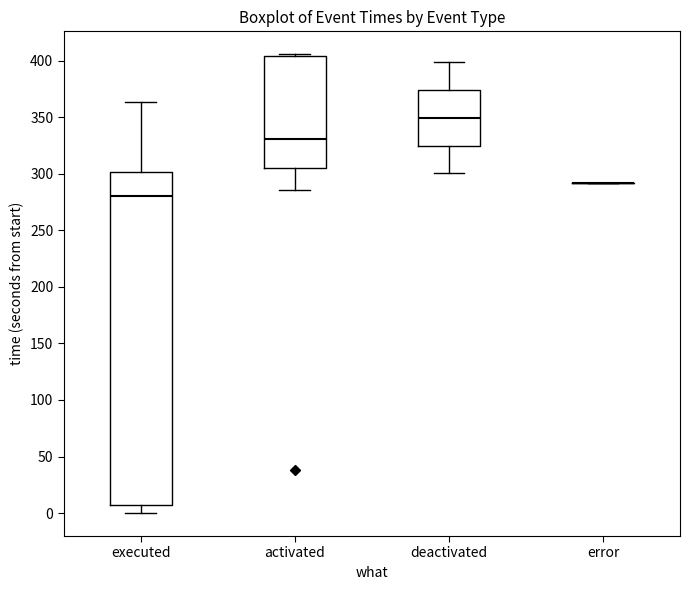

Reading left to right, read every box against the y-axis: the position of its median line, the range the box covers, and the ends of its whiskers. The values are not printed on the chart, so give them approximately, as read against the axis.

executed: median 280, box 5 to 300, whiskers 0 to 365
activated: median 330, box 305 to 405, whiskers 285 to 405 (just above the box's upper edge)
deactivated: median 350, box 325 to 375, whiskers 300 to 400
error: box collapsed to a line at 290, whiskers 290 to 290